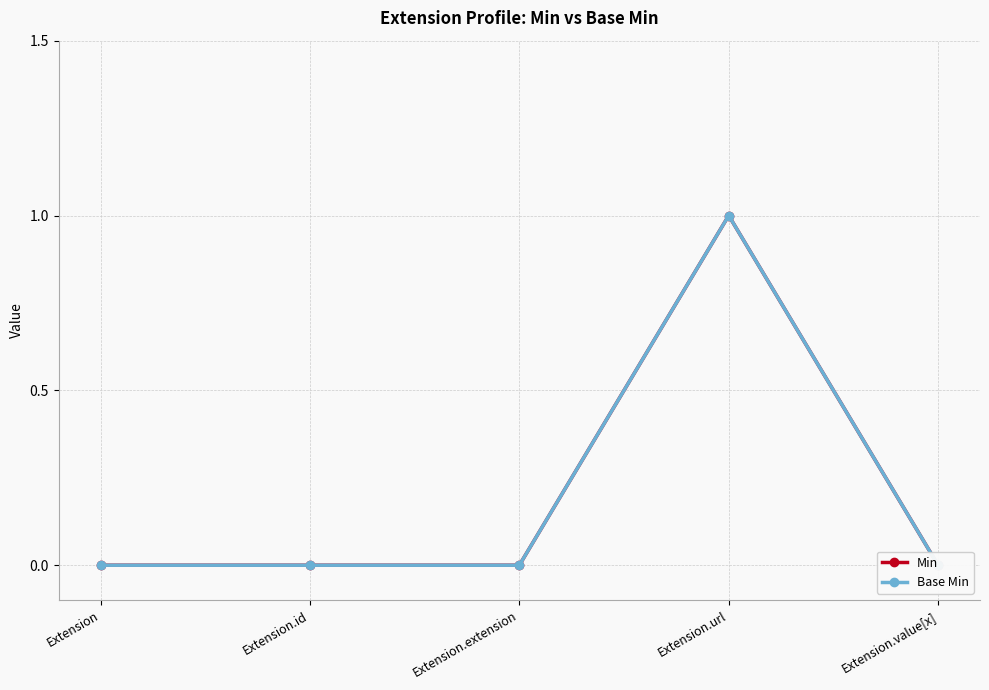

True or false: Base Min and Min intersect in this chart.

False